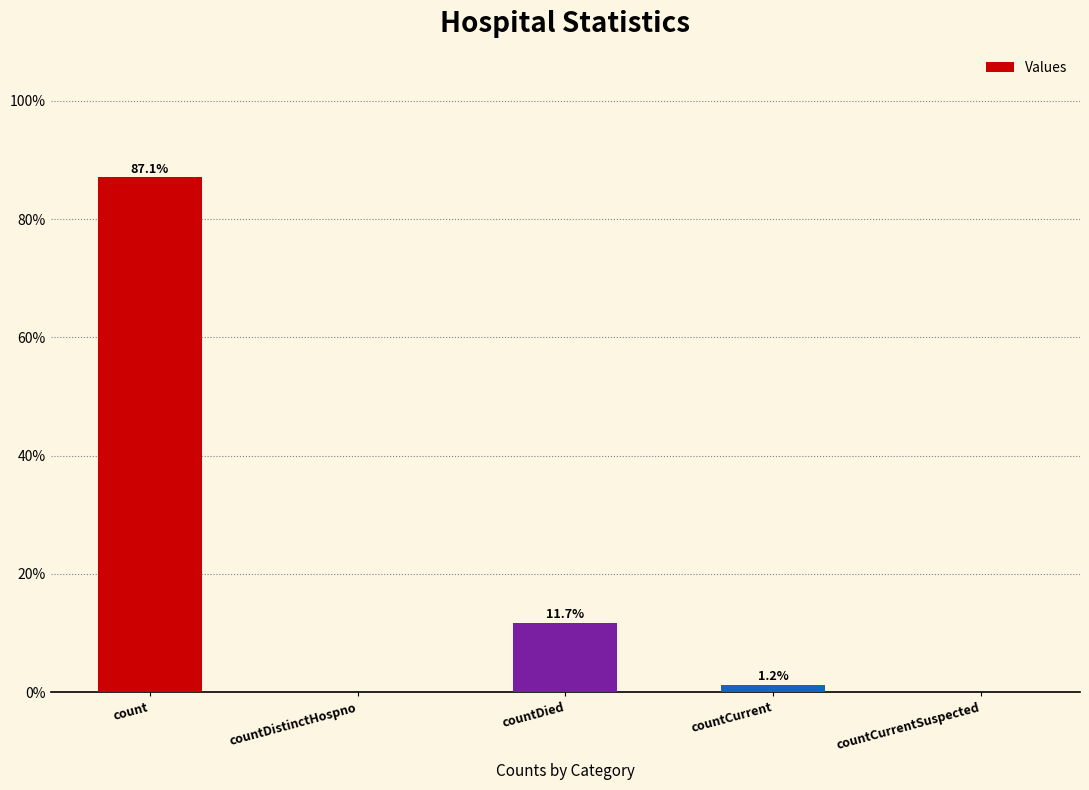

True or false: the data shows 1.2 at countCurrent.

True